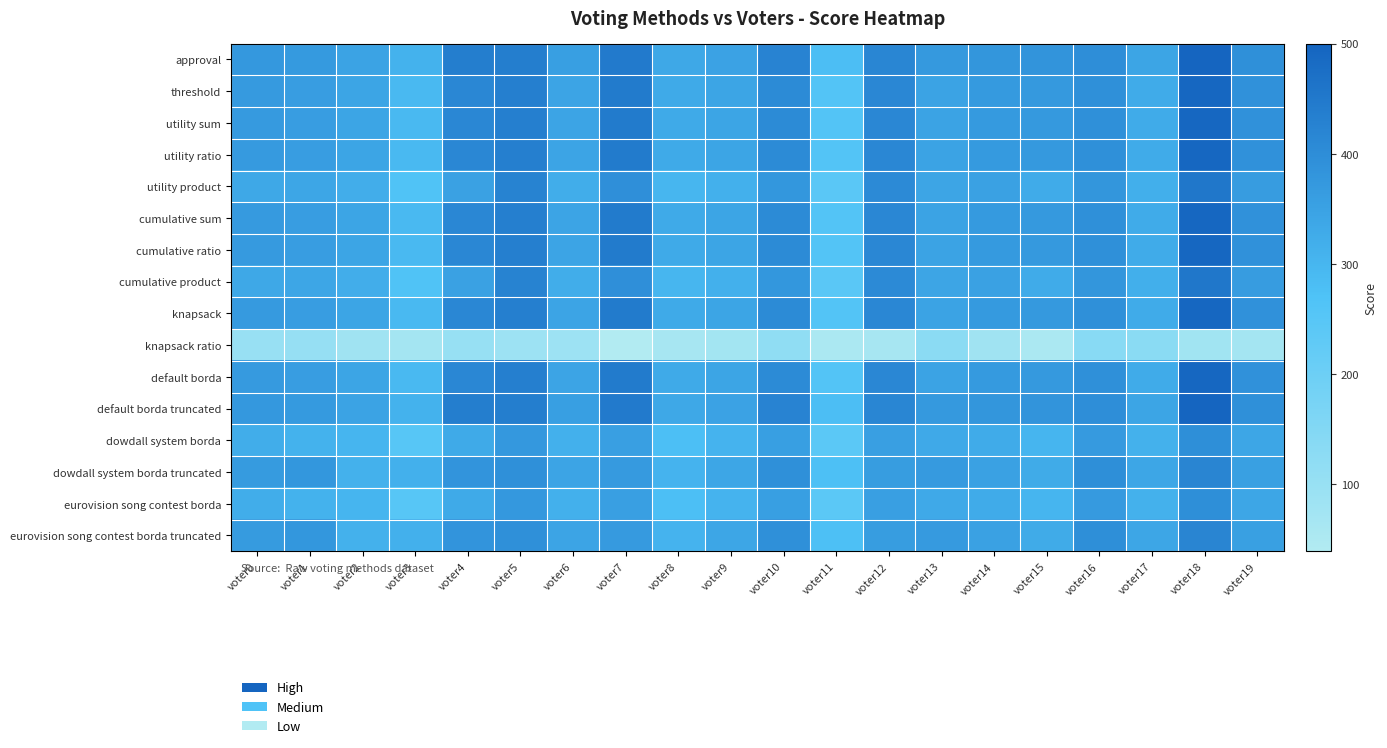

Which label corresponds to the smallest value in the chart?

voter7